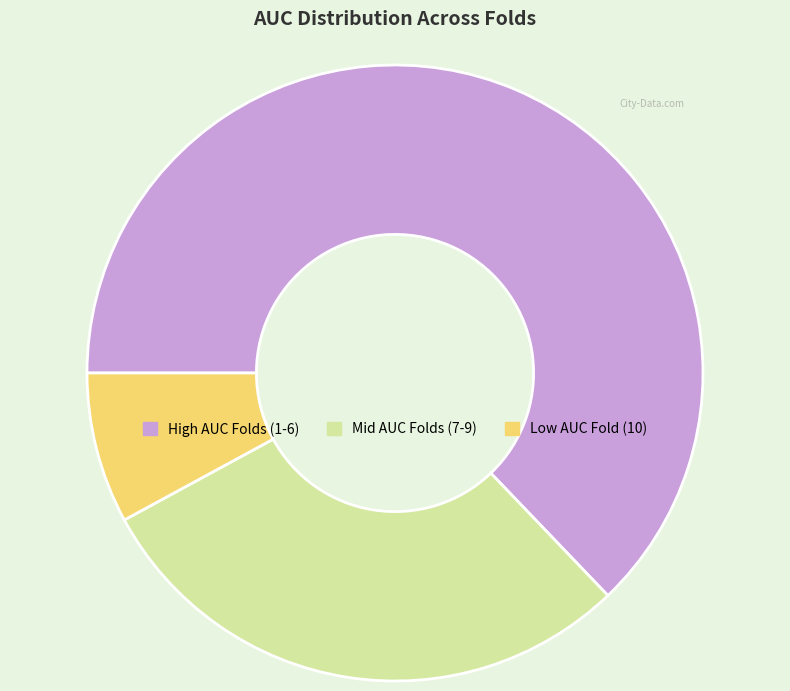

Combined, do High AUC Folds (1-6) and Low AUC Fold (10) account for over 50%?

Yes